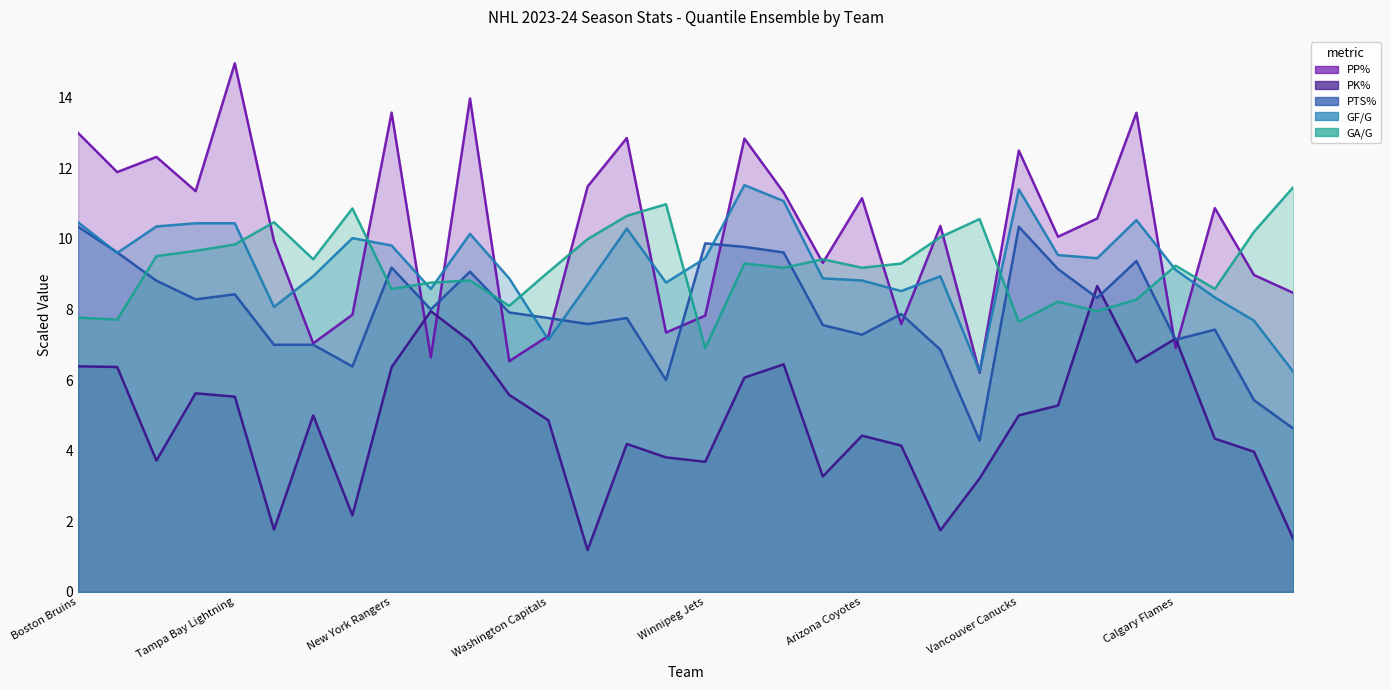

What is the sum of the PTS% values at Dallas Stars and Vancouver Canucks?

20.0